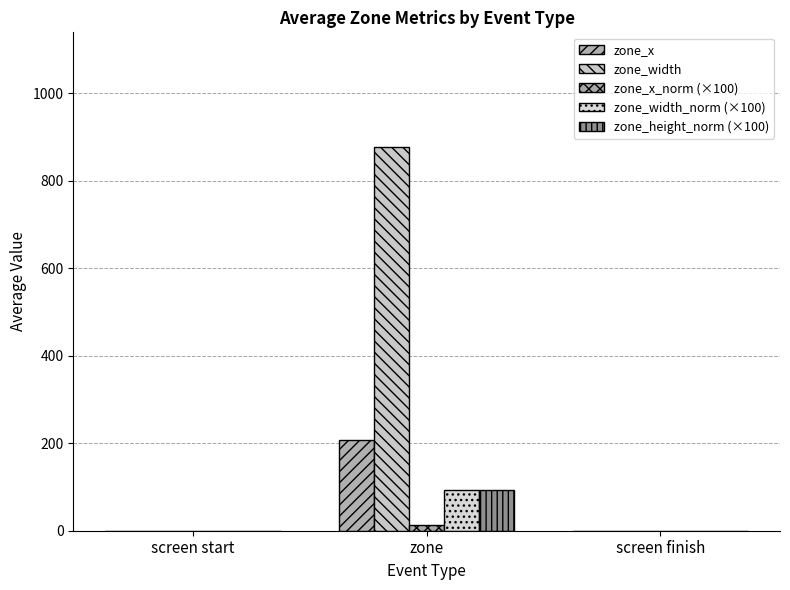

At which label does zone_width_norm (×100) reach its peak?

zone